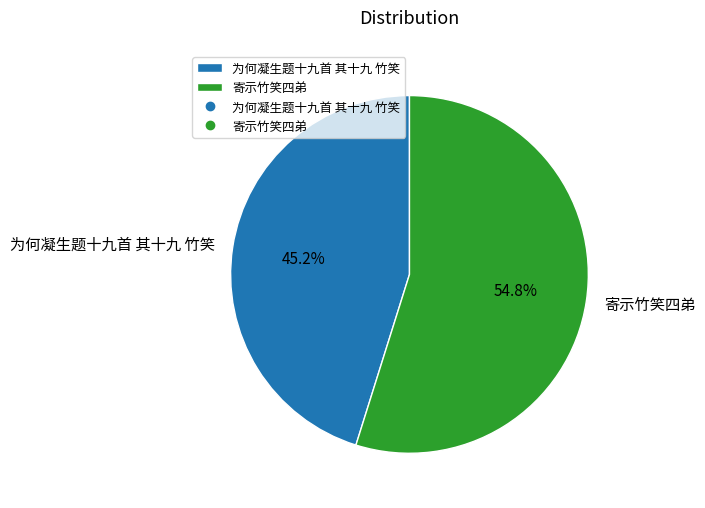

To the nearest percent, what is the combined percentage of 寄示竹笑四弟 and 为何凝生题十九首 其十九 竹笑?

100%